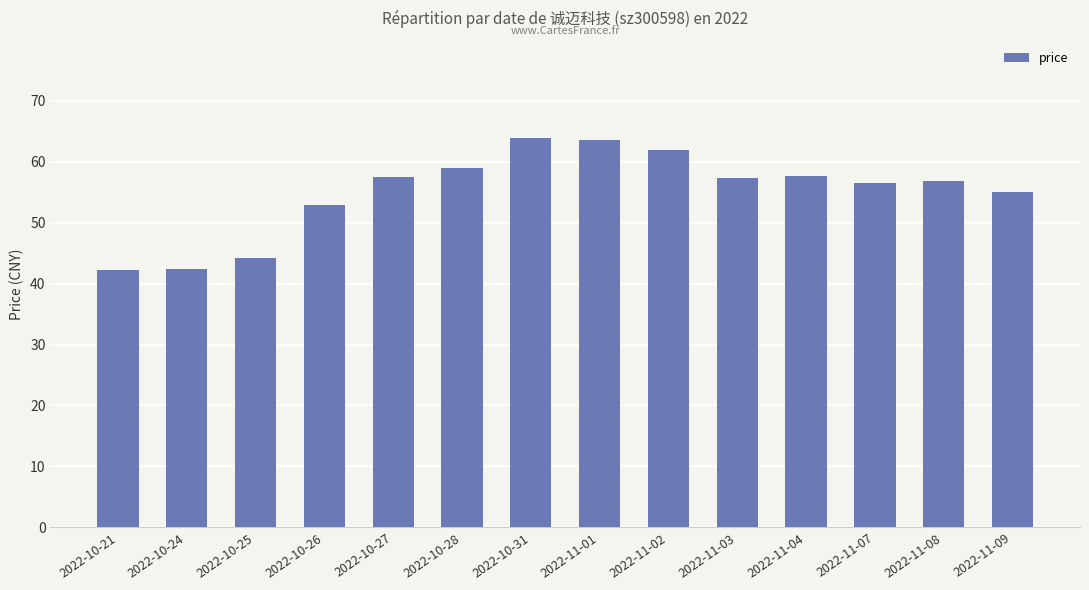

True or false: the data shows 57.5 at 2022-10-27.

True